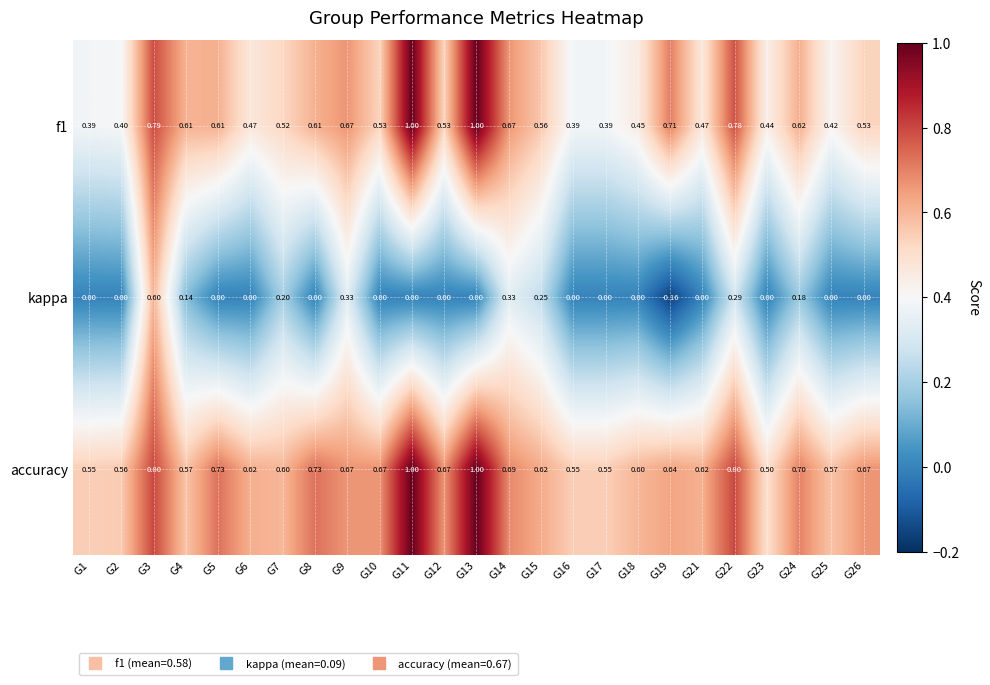

What is the total value across all series at G1?

0.9